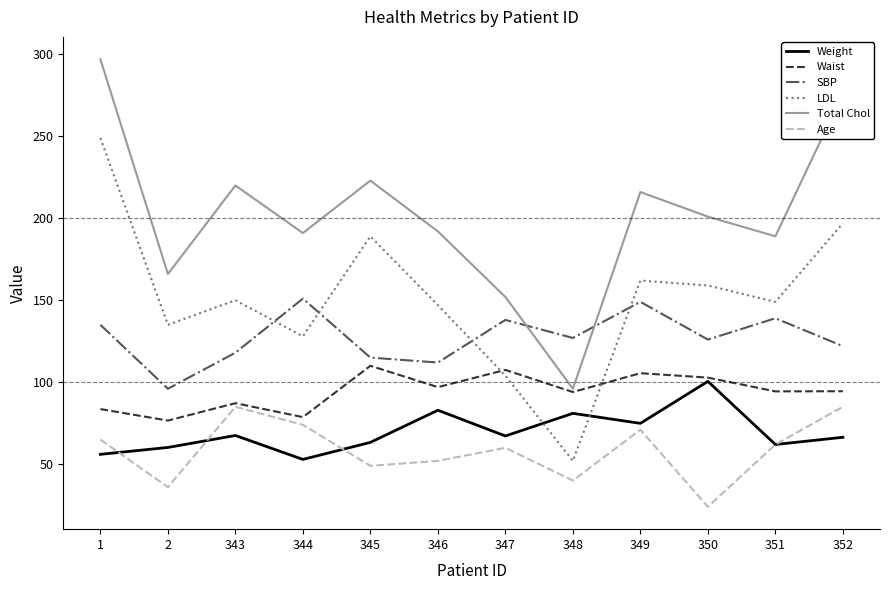

What is the minimum value for SBP?

96.0